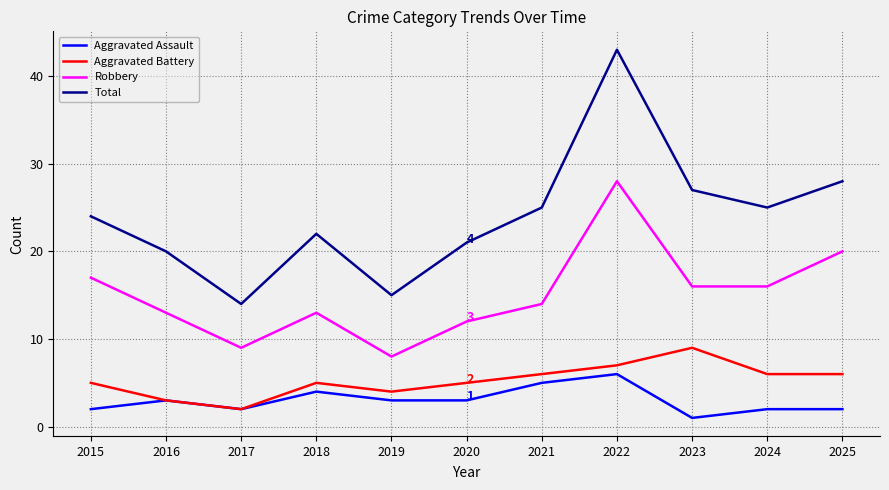

What is the difference between the second highest and minimum values in the Total series?

14